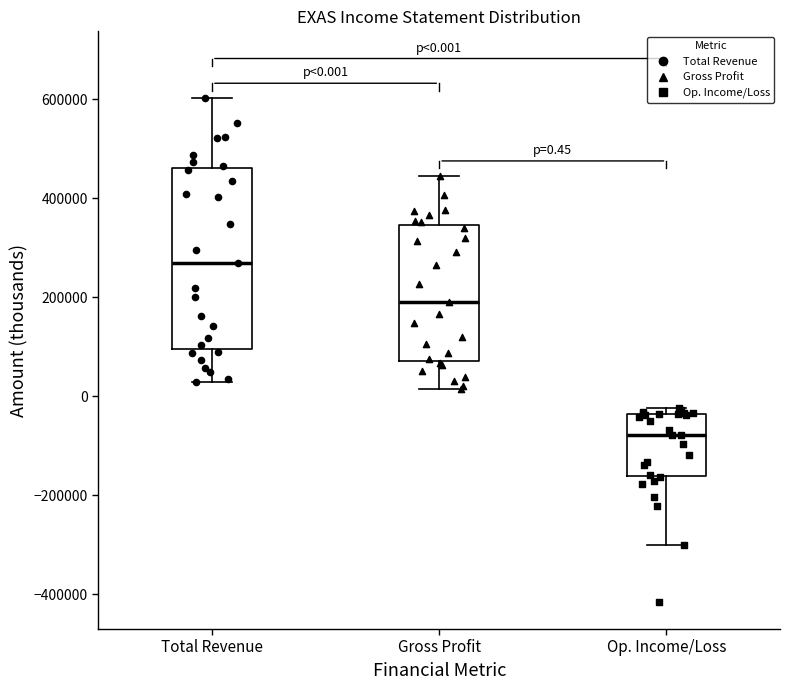

Comparing the boxes themselves (not the whiskers), which one is the tallest?

Total Revenue